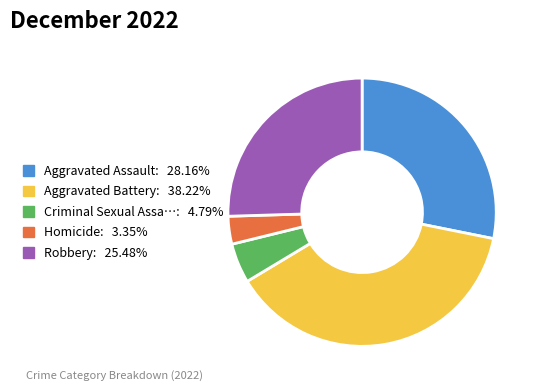

Does any single category account for the majority?

No